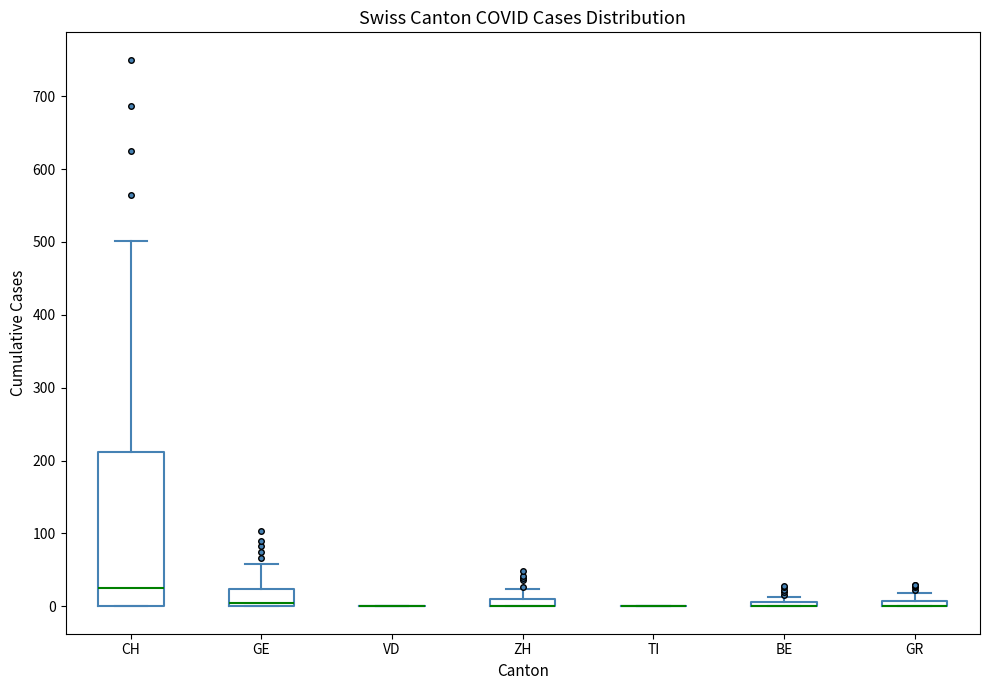

Which box is the tallest, from its lower edge to its upper edge?

CH